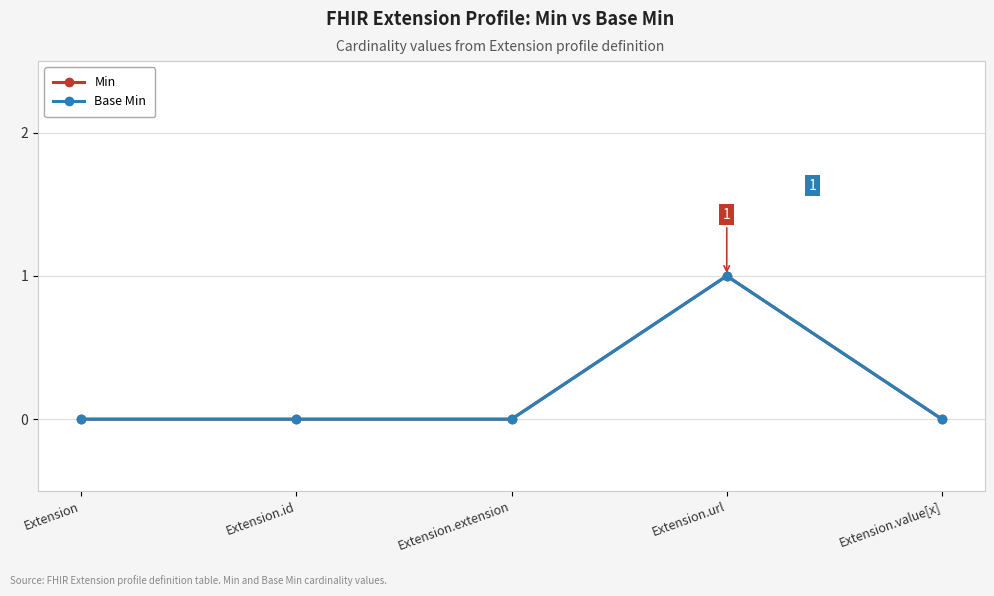

Is it true that Base Min equals 0 at Extension?

True